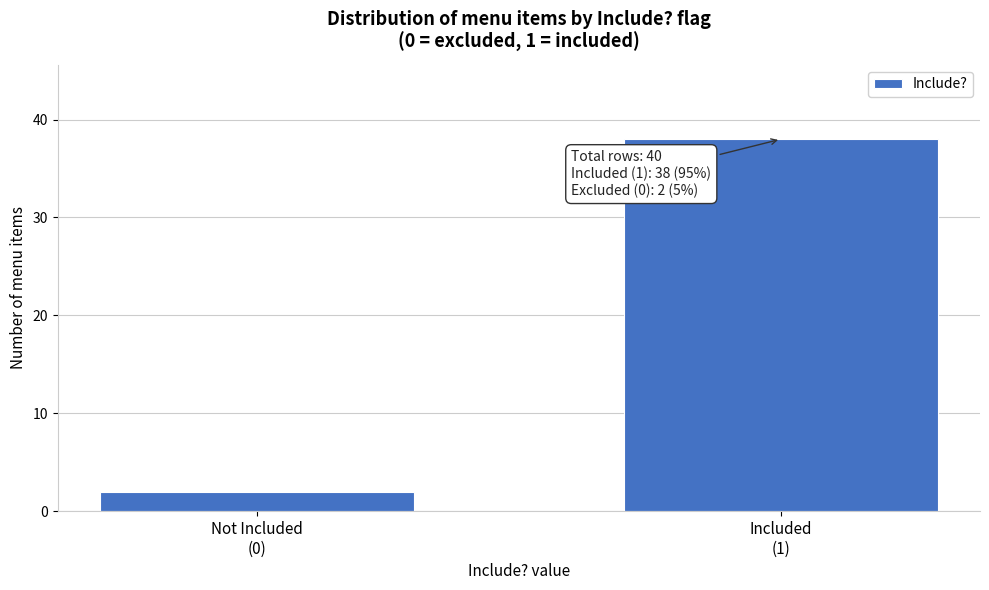

Reading left to right, list all the values displayed in this chart.

2	38